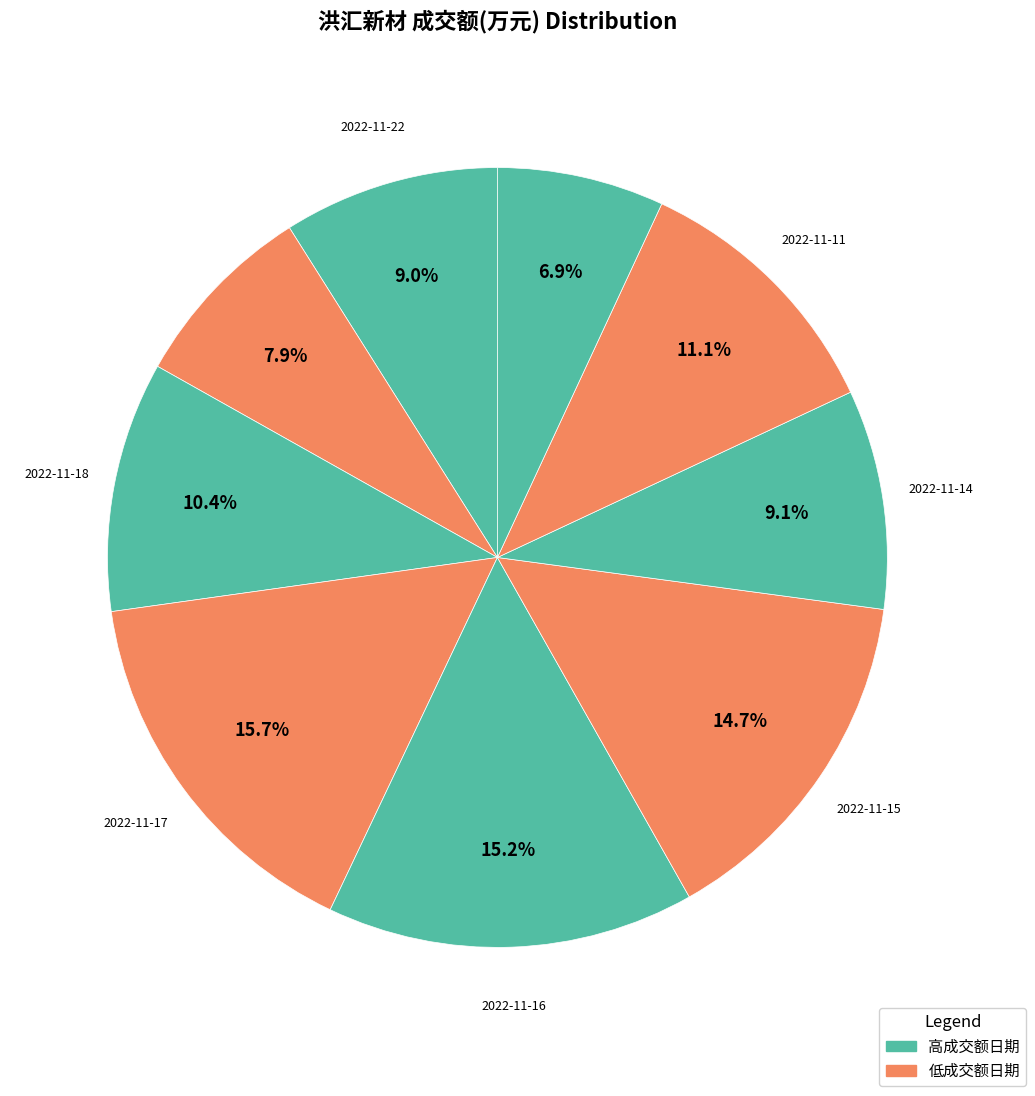

Which category has the smallest portion of the pie?

2022-11-10